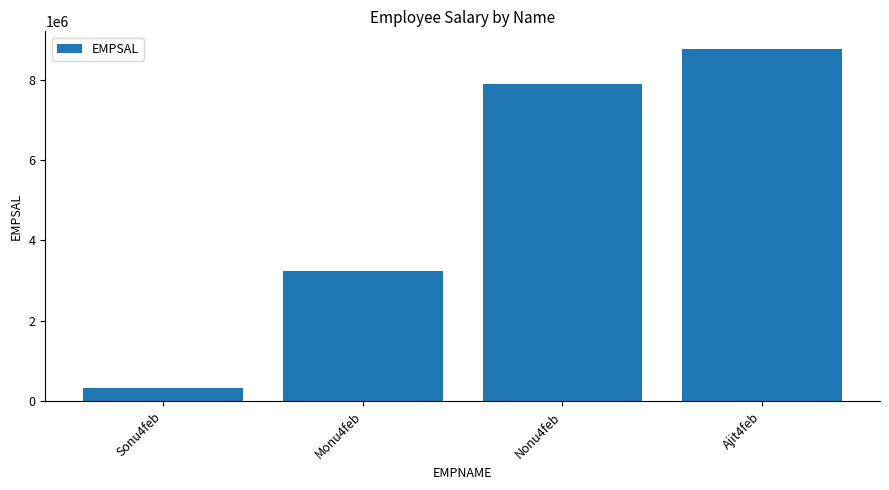

What is the label of the 2nd bar from the right?

Nonu4feb